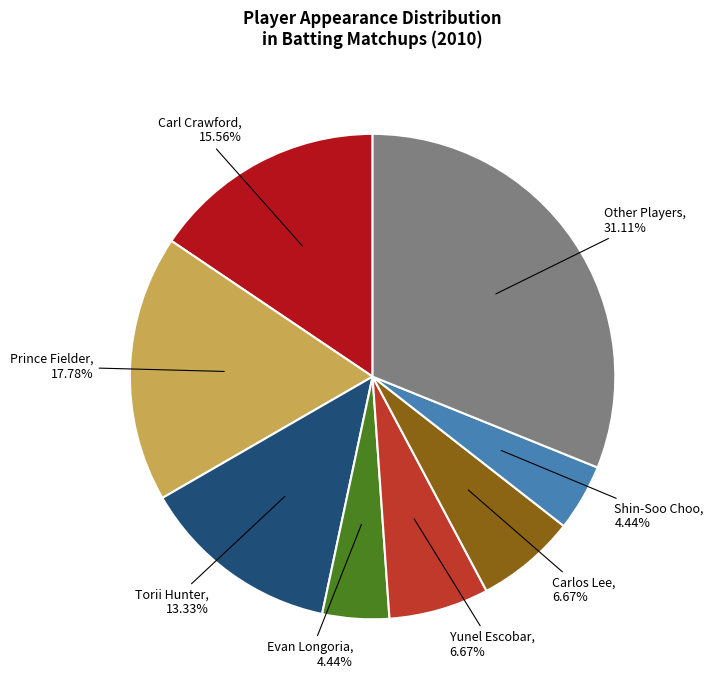

Does any single category account for the majority?

No